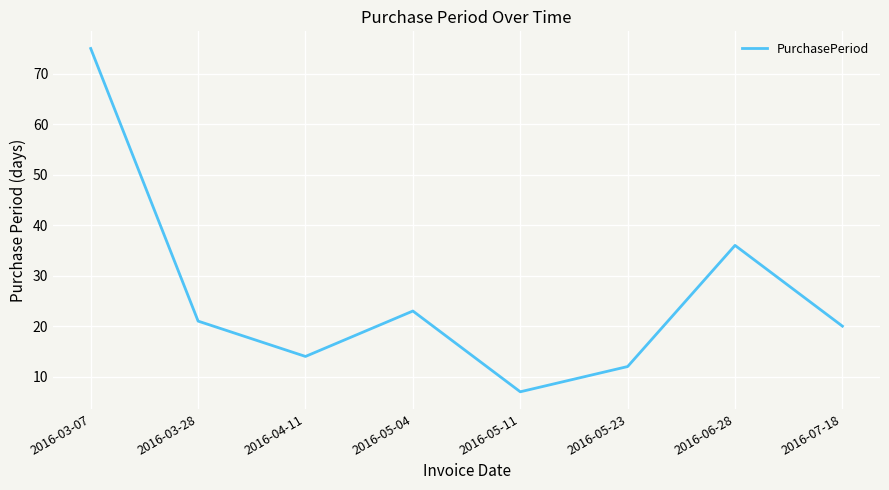

How many interior local peaks (higher than both neighbors) does the data have?

2